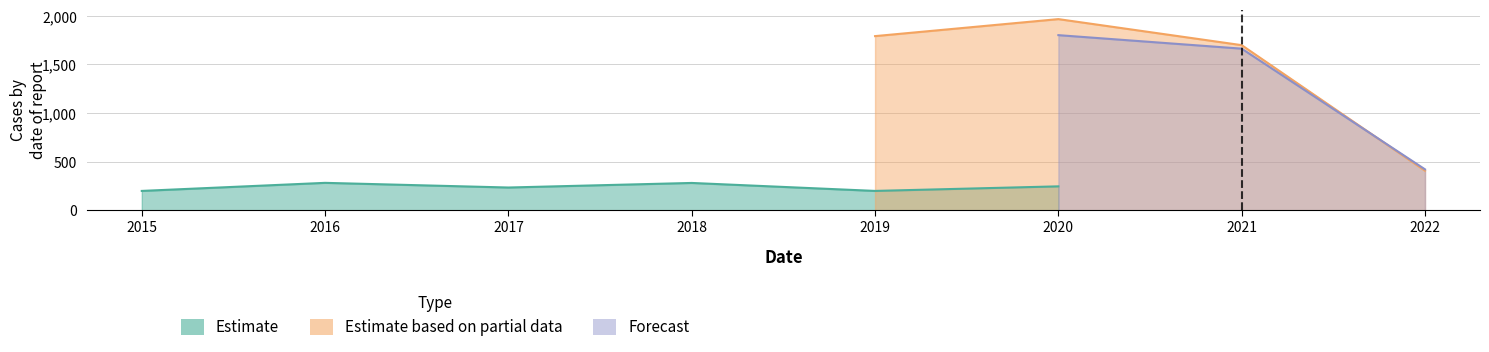

Which series changed the most between 2020 and 2021?

Estimate based on partial data